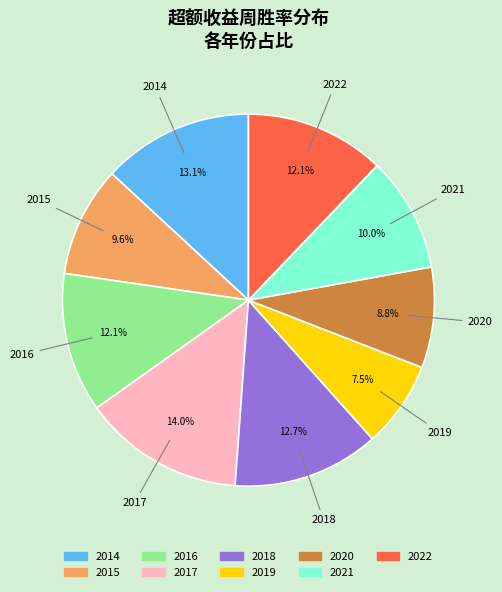

To the nearest percent, what is the difference between the largest and smallest slice percentages?

7%